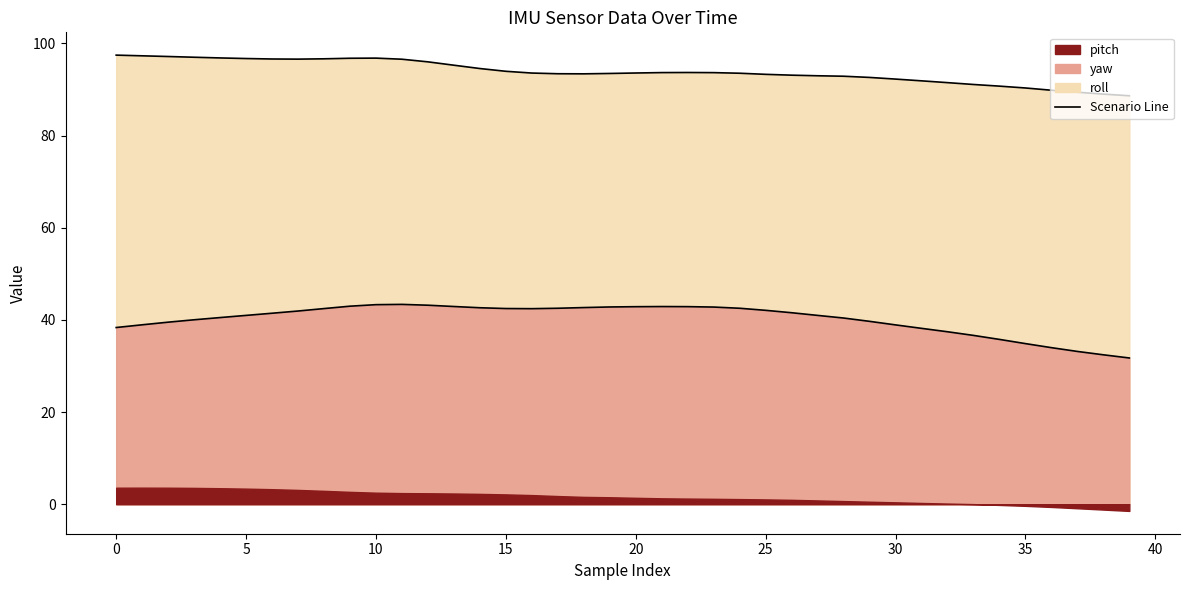

Which series has the largest total across all categories?

roll